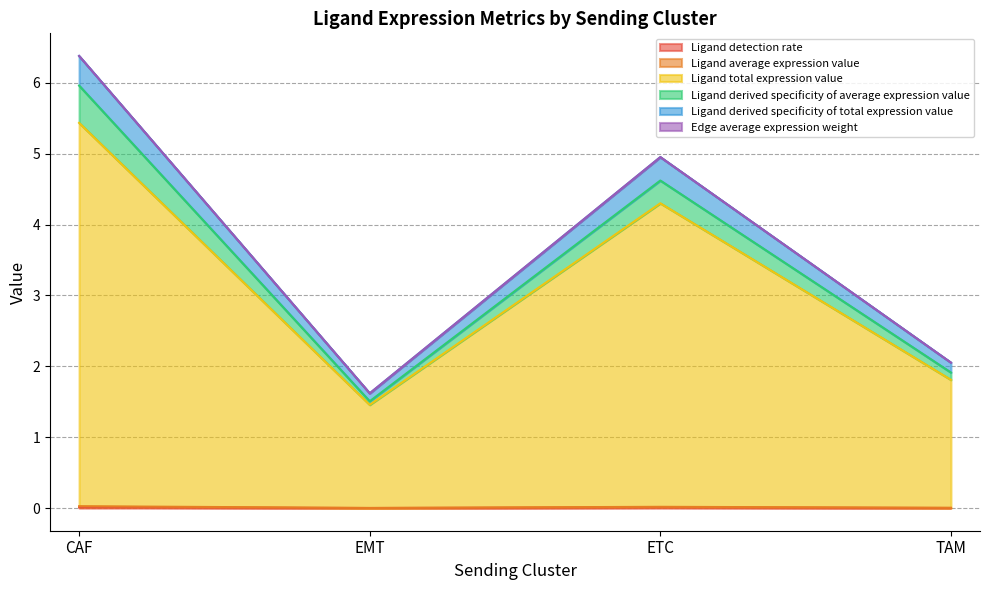

At which category is the sum across all series the highest?

CAF